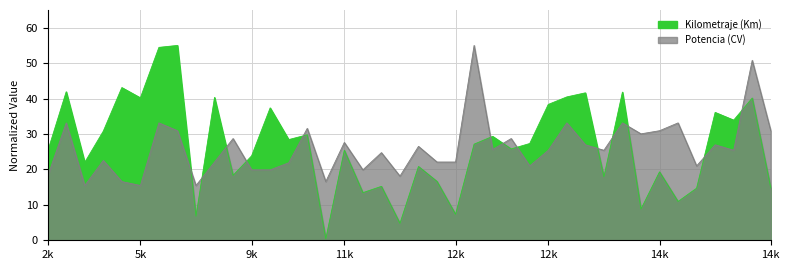

Where is Potencia (CV) nearest to the value 35?

3400